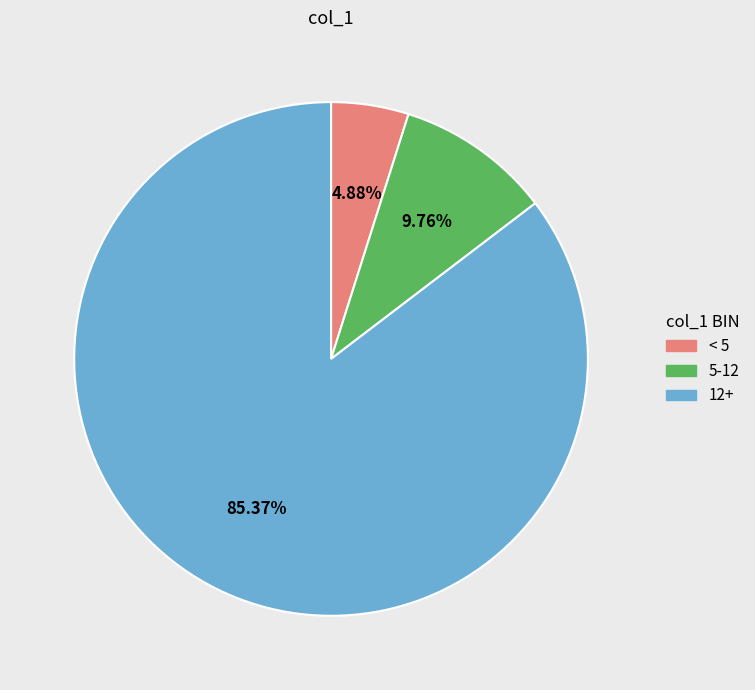

Is the sum of 5-12 and 12+ greater than half?

Yes